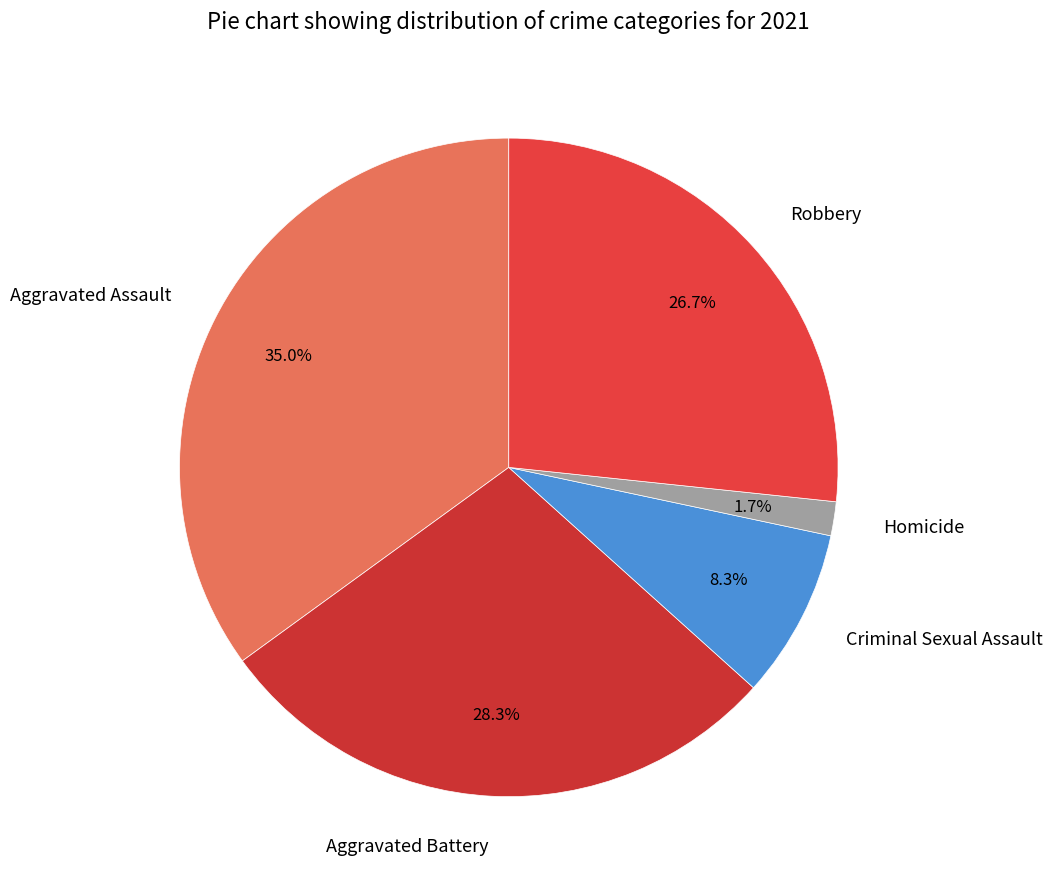

Count the number of slices in the pie.

5